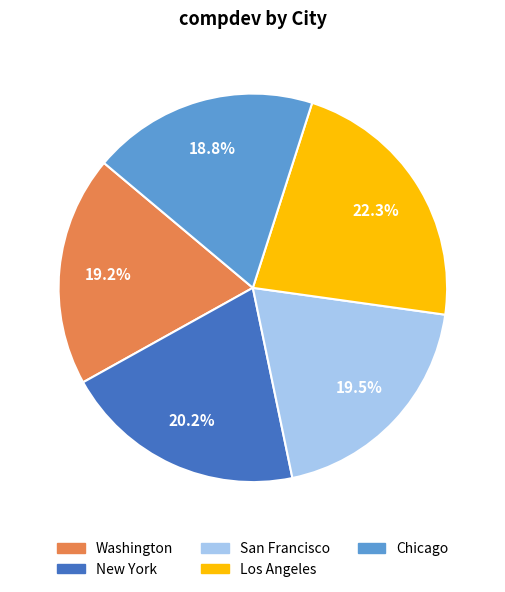

Is there any slice that represents more than half of the pie?

No